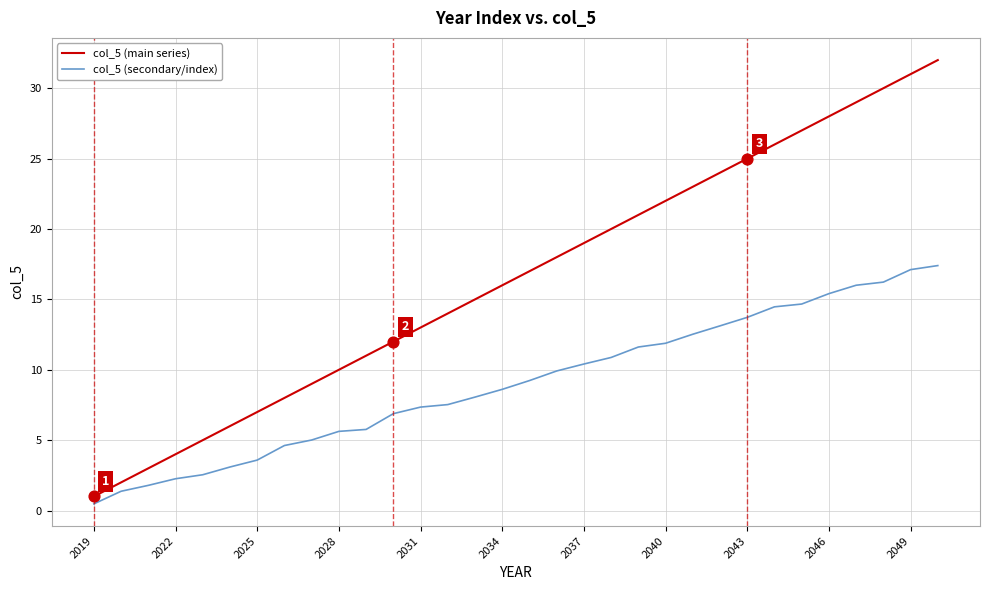

Which series has the widest spread of values?

col_5 (main series)